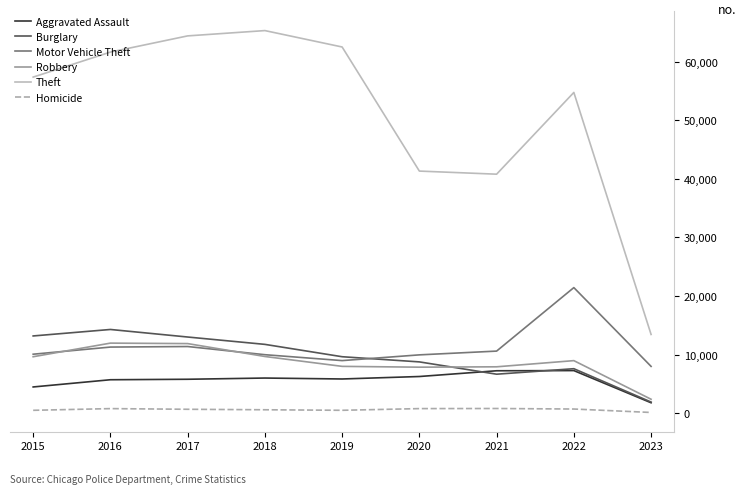

True or false: Burglary and Theft intersect in this chart.

False